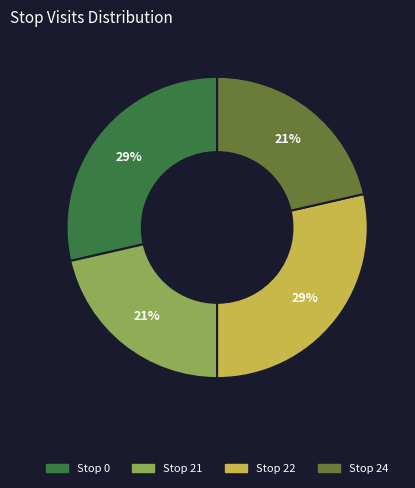

To the nearest percent, what portion does Stop 21 represent?

21%